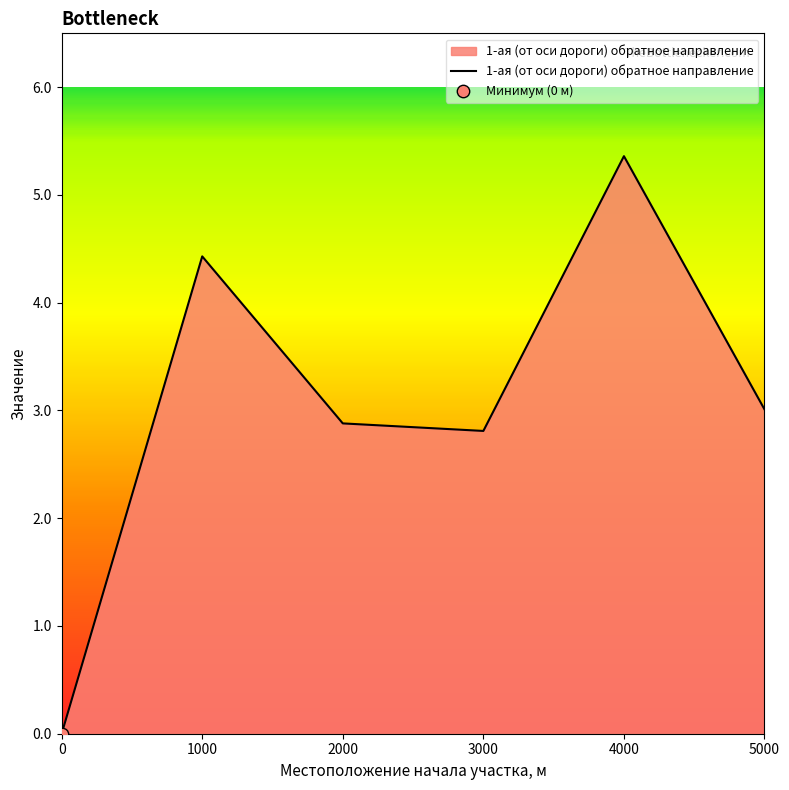

Approximately how many times larger is the value at 1000 compared to 5000?

1.5